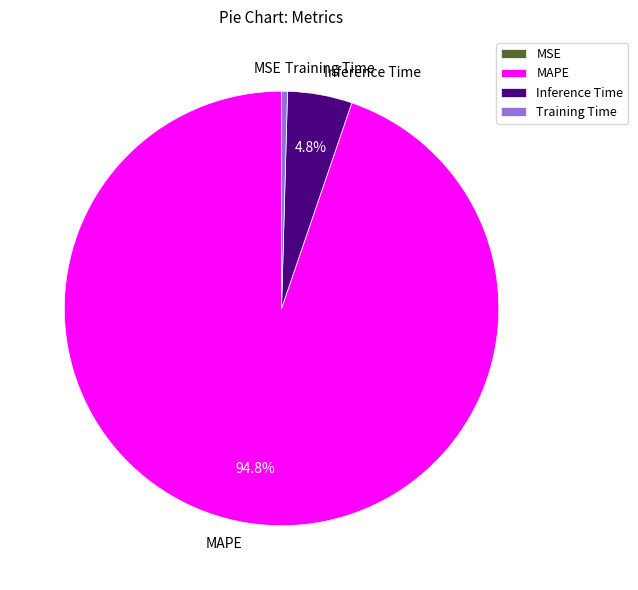

True or false: Inference Time accounts for 5% of the total.

True